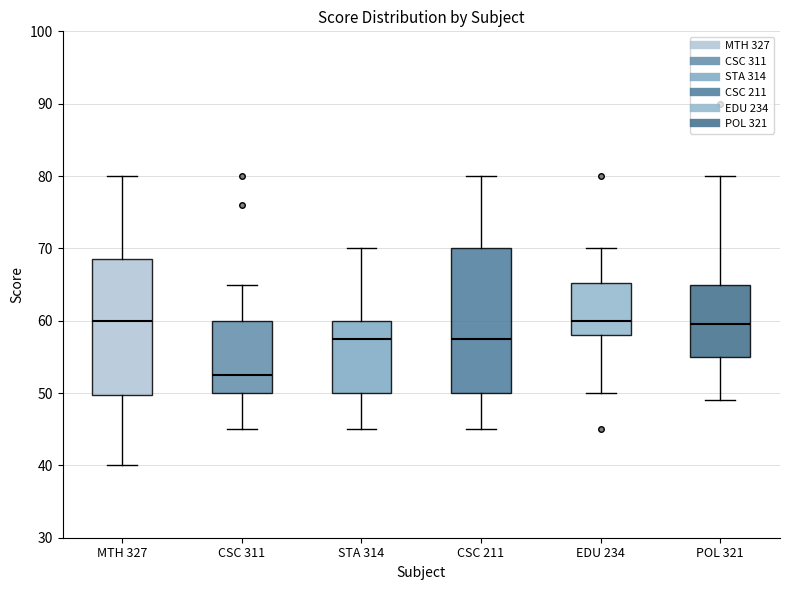

Reading left to right, transcribe this box plot: for each box, give where its median line is, the range the box spans, and where its two whiskers end, as read against the y-axis. The values are not printed on the chart, so give them approximately, as read against the axis.

MTH 327: median 60, box 50 to 69, whiskers 40 to 80
CSC 311: median 53, box 50 to 60, whiskers 45 to 65
STA 314: median 58, box 50 to 60, whiskers 45 to 70
CSC 211: median 58, box 50 to 70, whiskers 45 to 80
EDU 234: median 60, box 58 to 65, whiskers 50 to 70
POL 321: median 60, box 55 to 65, whiskers 49 to 80